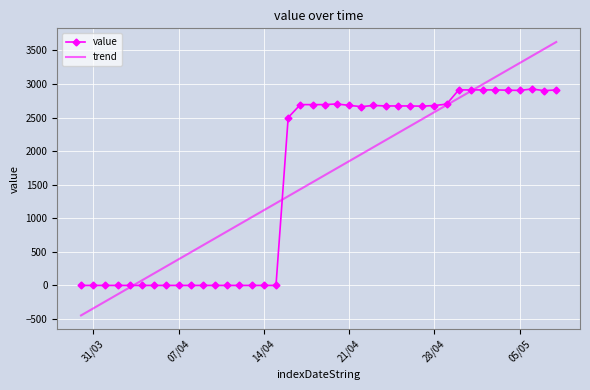

What is the maximum value shown in the chart?

3625.4